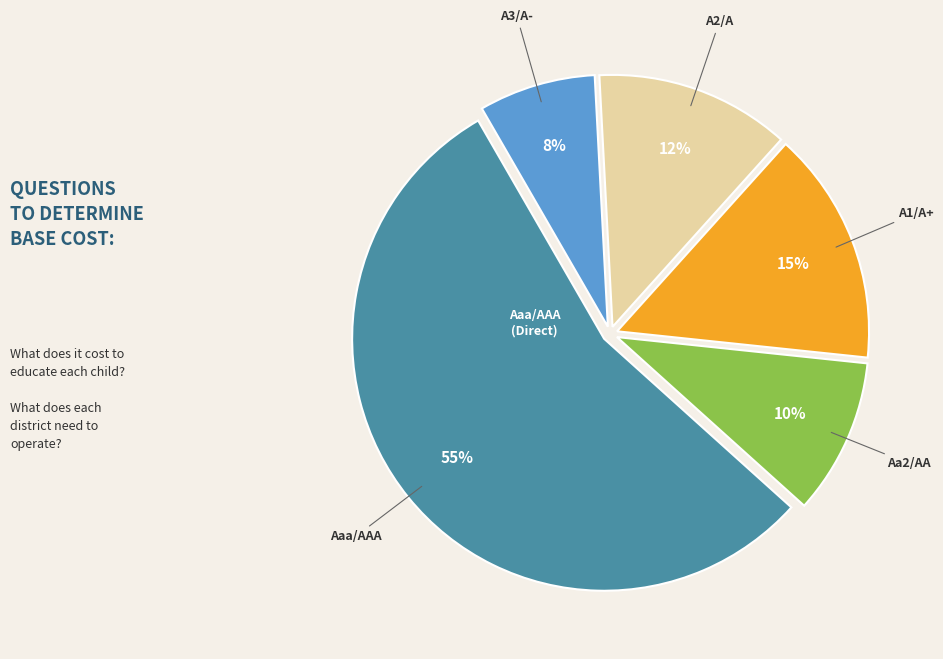

To the nearest percent, what is the average slice percentage?

20%